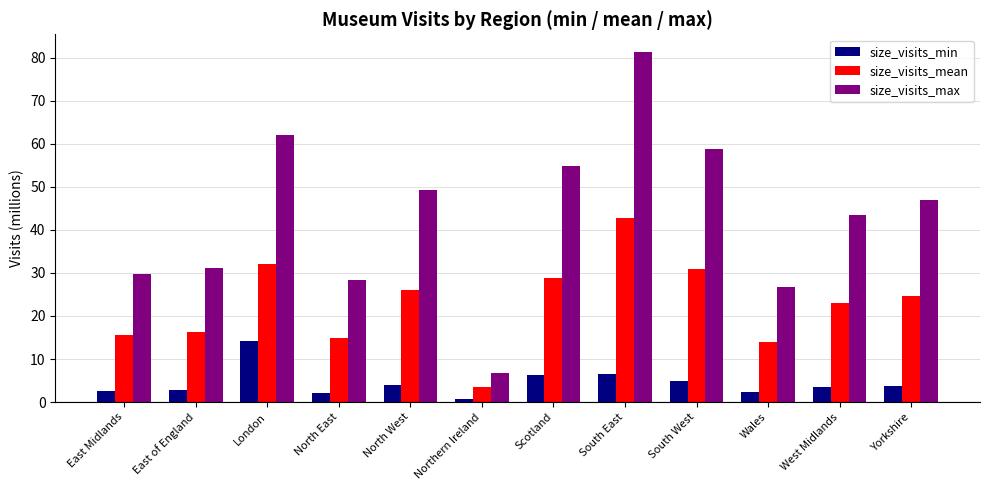

What is the lowest value of the size_visits_max series?

6.6